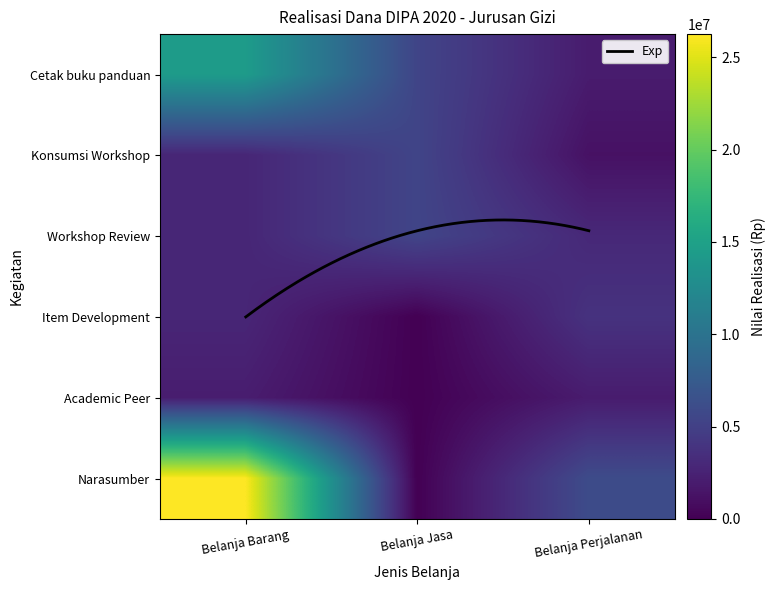

Which category has the highest value in the Belanja Perjalanan series?

Narasumber